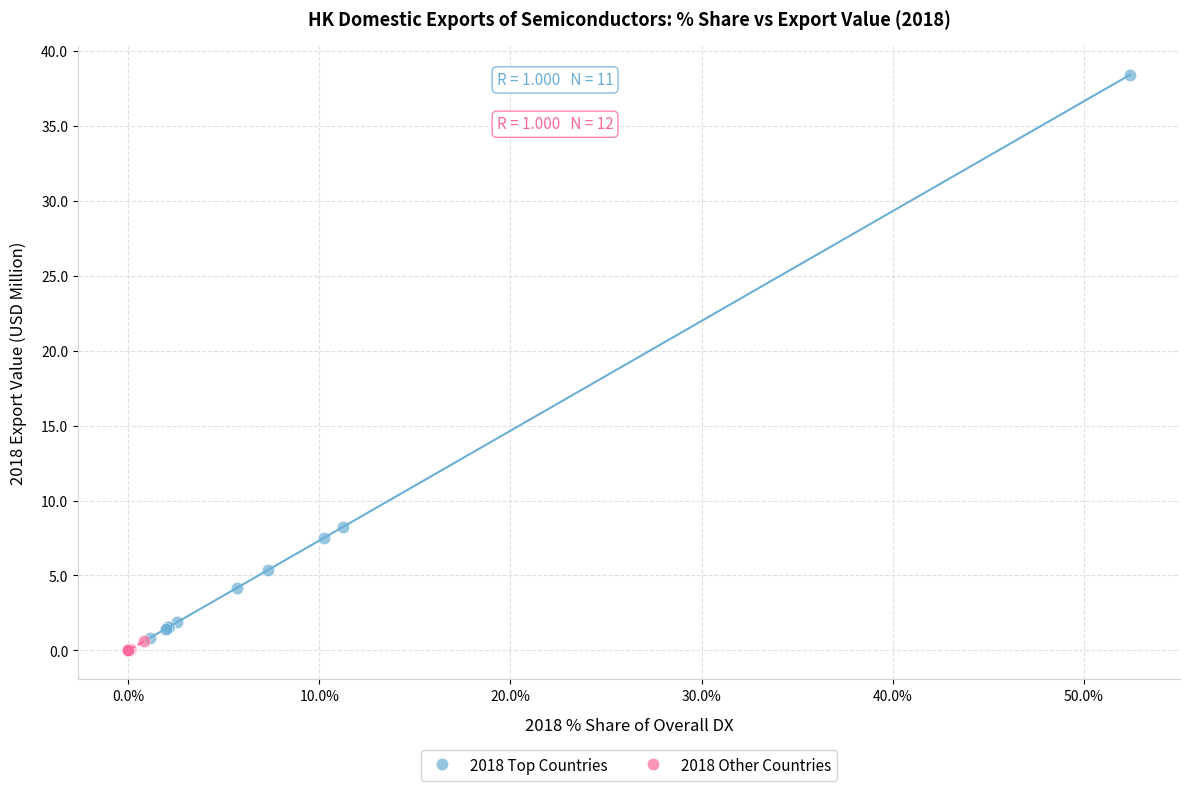

What are all the series names shown in the legend?

2018 Top Countries, 2018 Other Countries